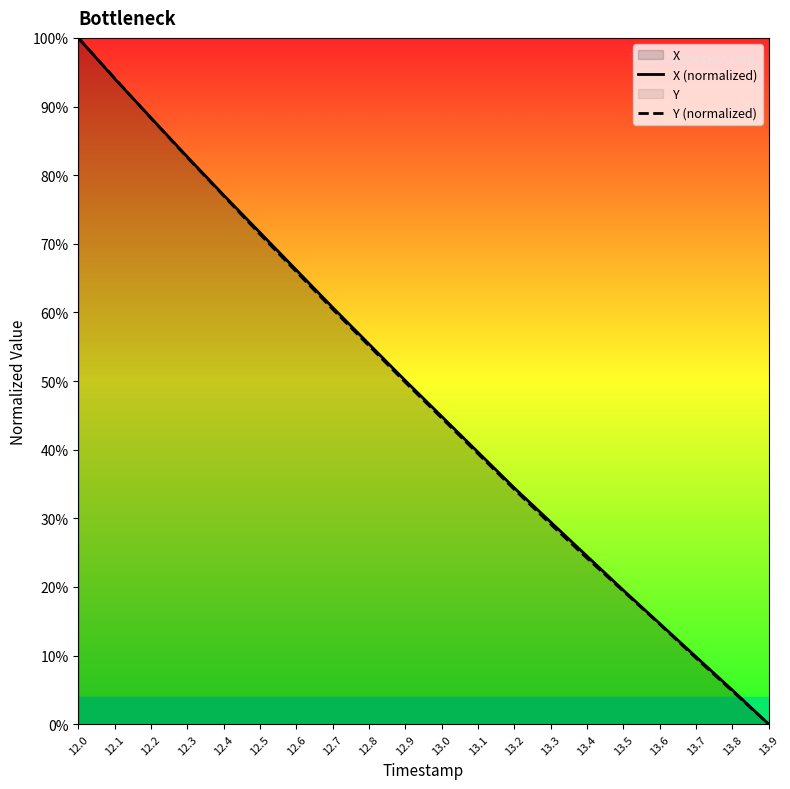

Which series changed the most between 12.2 and 13.1?

Y (normalized)